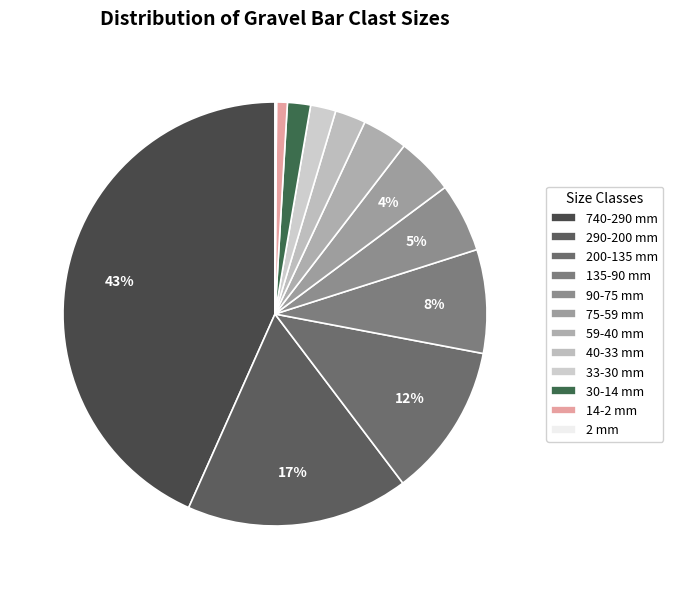

Count the number of slices in the pie.

12